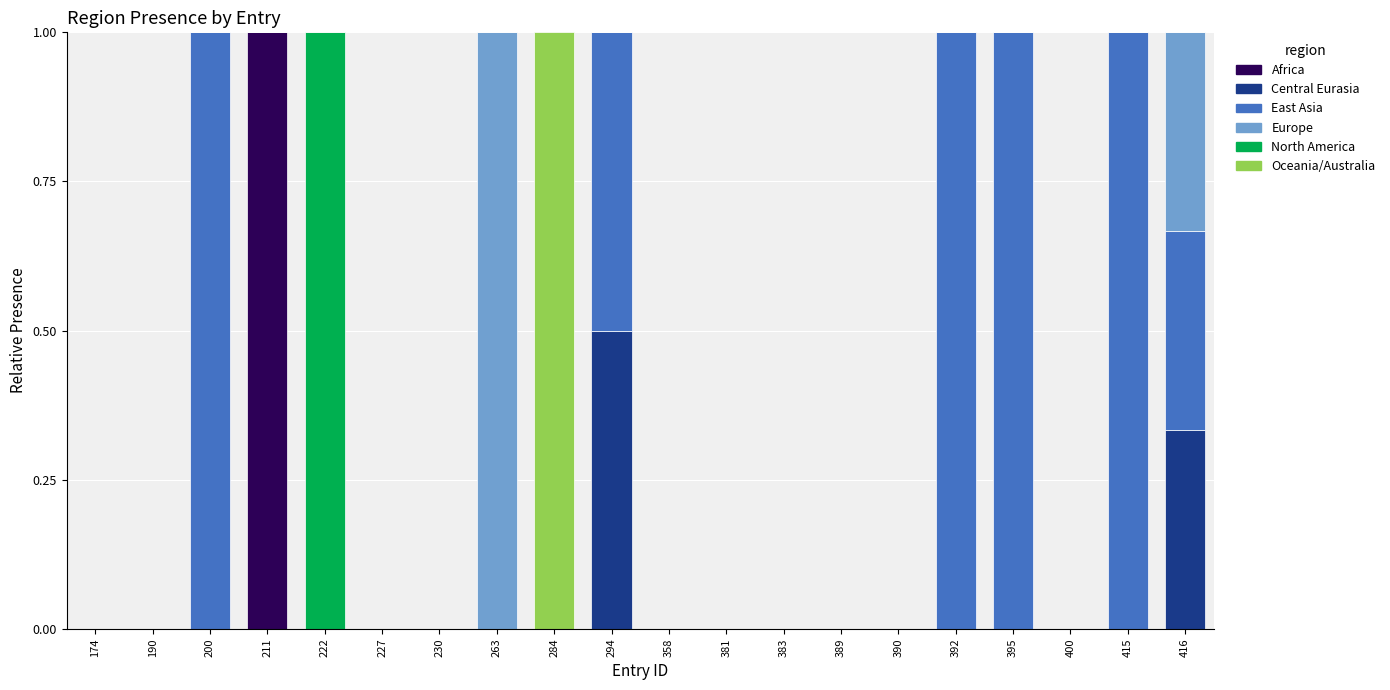

What are all the series names shown in the legend?

Africa, Central Eurasia, East Asia, Europe, North America, Oceania/Australia